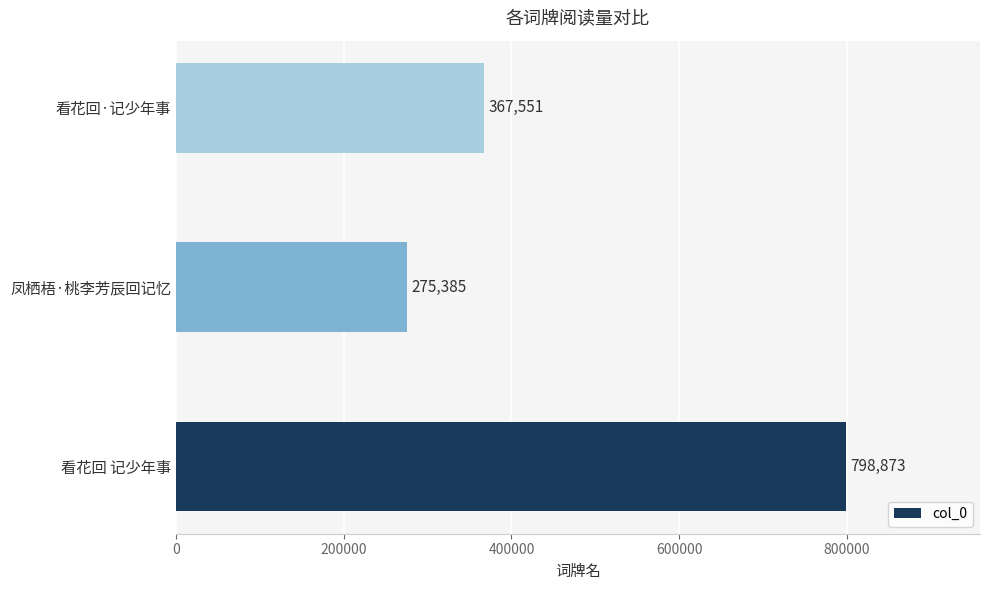

Does the chart contain stacked bars?

No